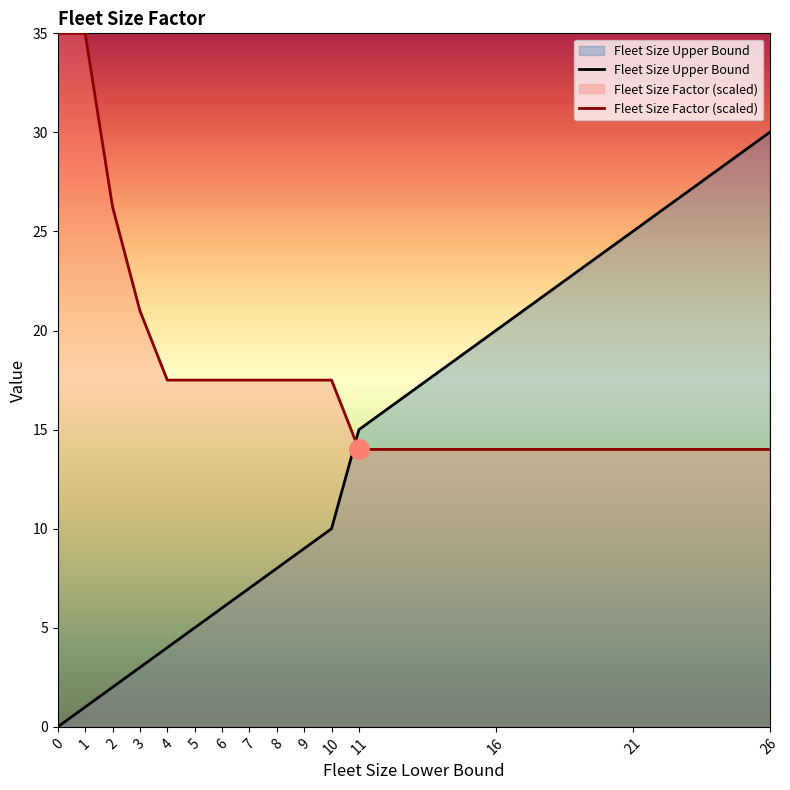

Between which two adjacent categories do Fleet Size Factor and Fleet Size Upper Bound first intersect?

10 and 11